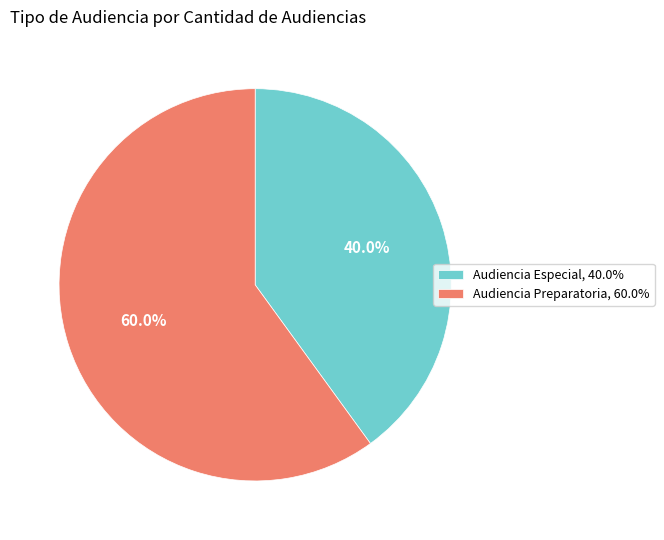

Which category has the biggest portion of the pie?

Audiencia Preparatoria